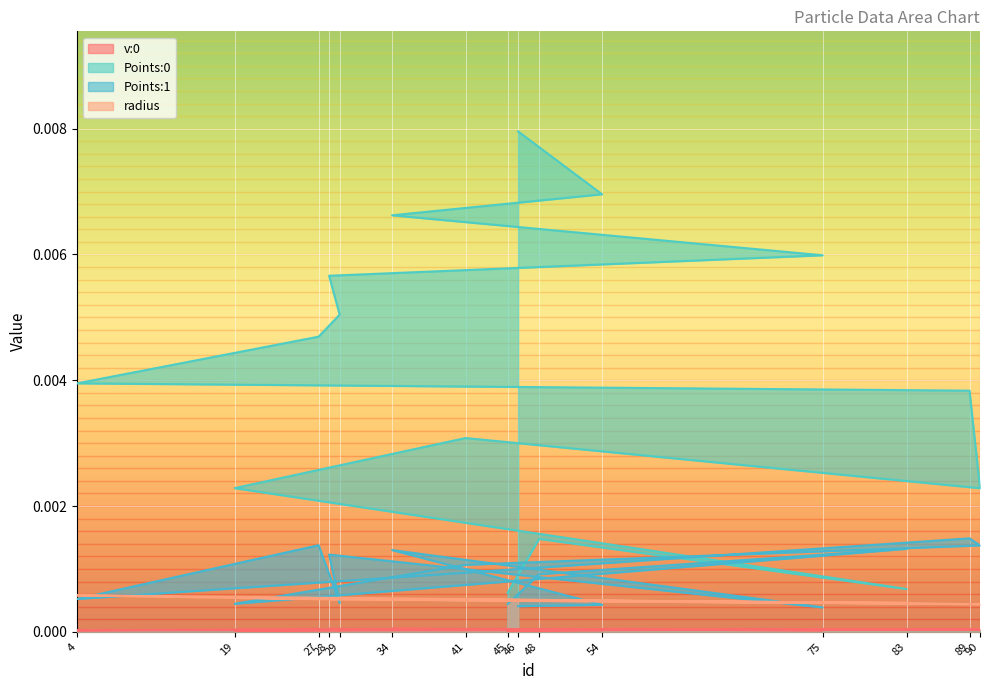

Which has a higher value, 29 or 19?

29